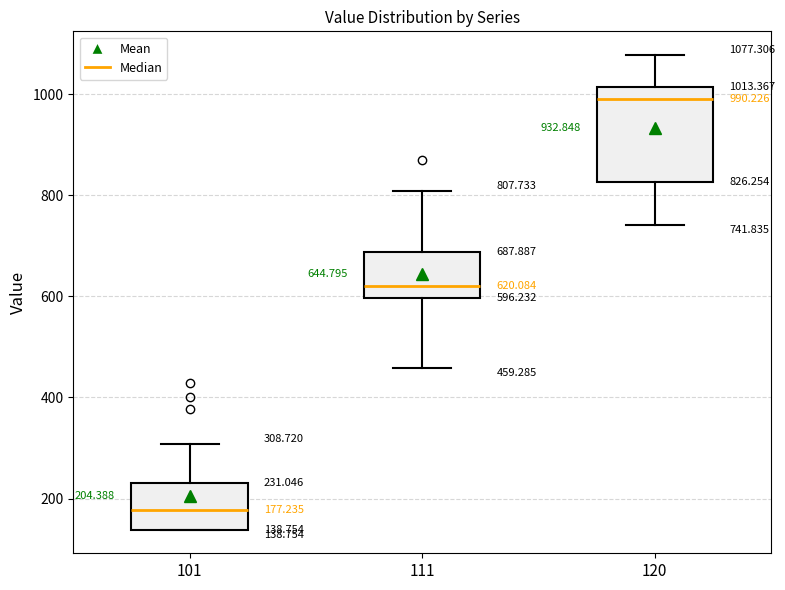

Which box has the highest median line?

120